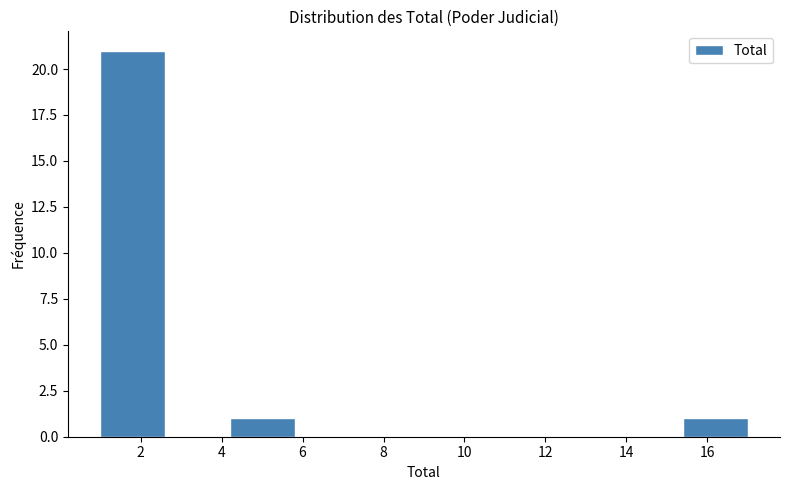

Reading left to right, list every bar in this chart as the range it spans on the x-axis followed by its height. The values are not printed on the chart, so give them approximately, as read against the axis.

1.0 to 2.6: 21
2.6 to 4.2: 0
4.2 to 5.8: 1
5.8 to 7.4: 0
7.4 to 9.0: 0
9.0 to 10.6: 0
10.6 to 12.2: 0
12.2 to 13.8: 0
13.8 to 15.4: 0
15.4 to 17.0: 1